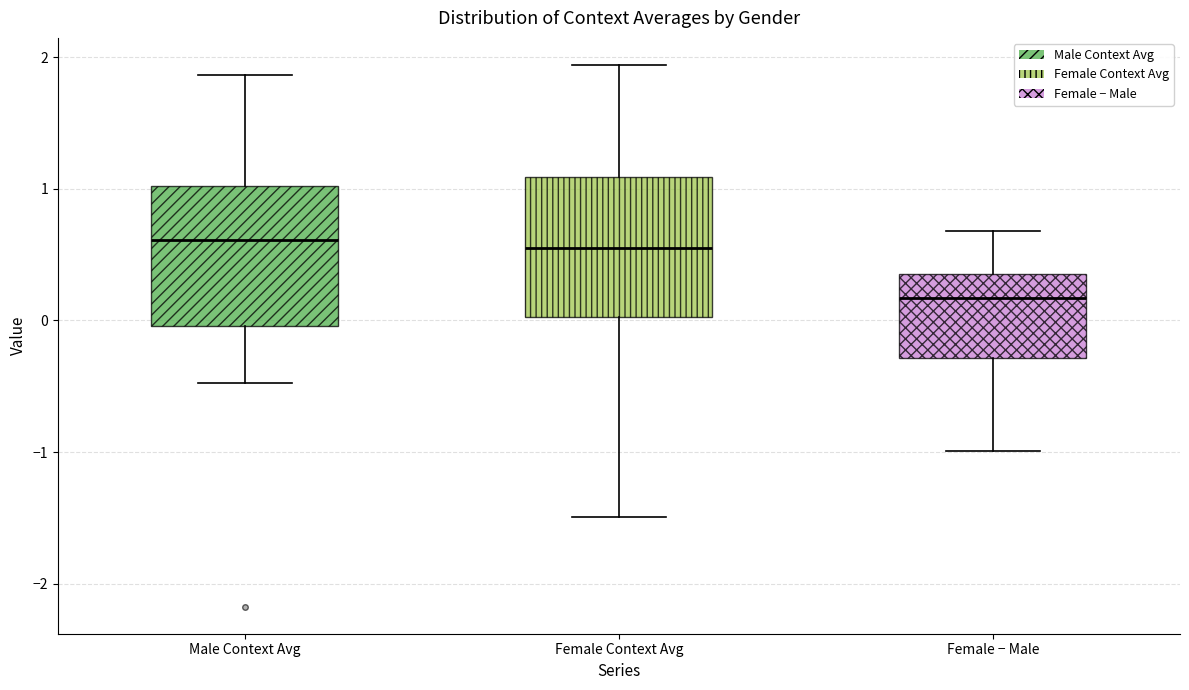

Reading left to right, read every box against the y-axis: the position of its median line, the range the box covers, and the ends of its whiskers. The values are not printed on the chart, so give them approximately, as read against the axis.

Male Context Avg: median 0.6, box 0.0 to 1.0, whiskers -0.5 to 1.9
Female Context Avg: median 0.5, box 0.0 to 1.1, whiskers -1.5 to 1.9
Female − Male: median 0.2, box -0.3 to 0.4, whiskers -1.0 to 0.7